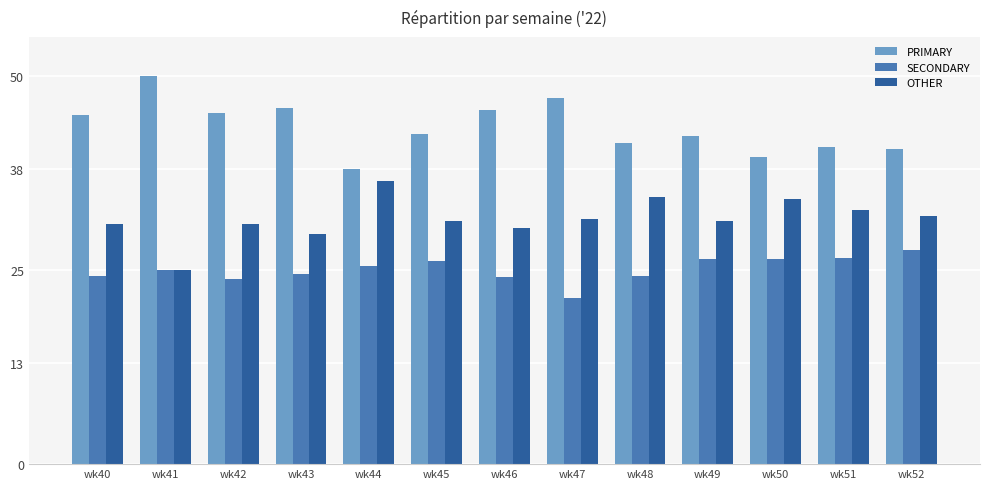

Are the bars grouped side by side (vs. stacked)?

Yes